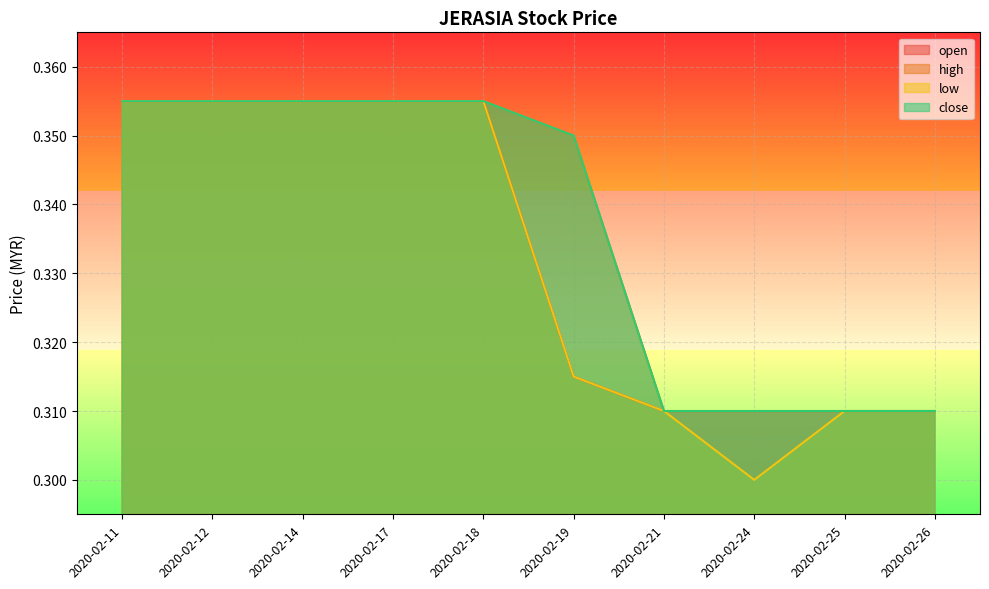

At which label is high closest to 0?

2020-02-21